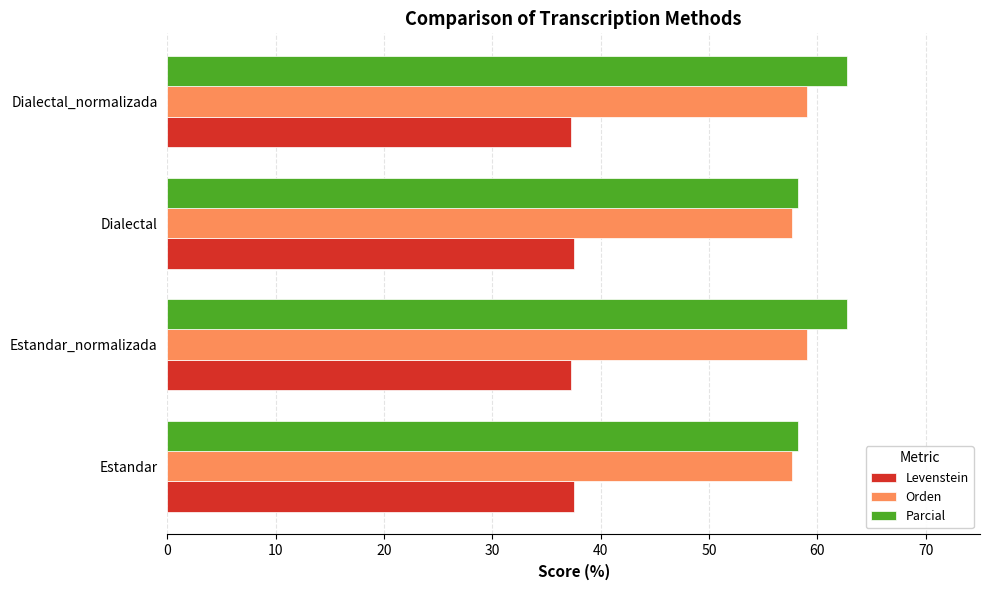

What is the smallest value displayed?

37.3